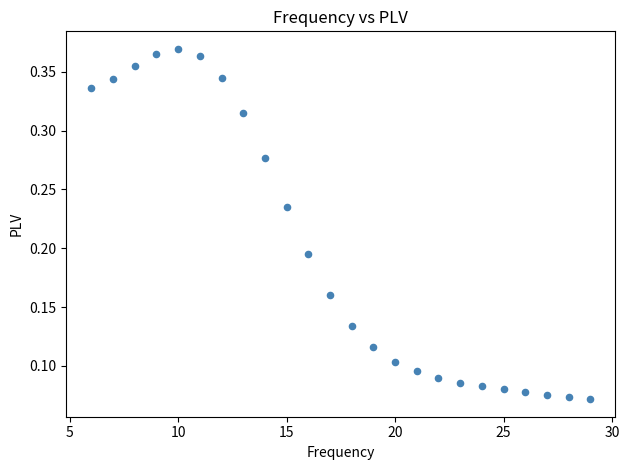

What is the range of X values (max minus min)?

23.0